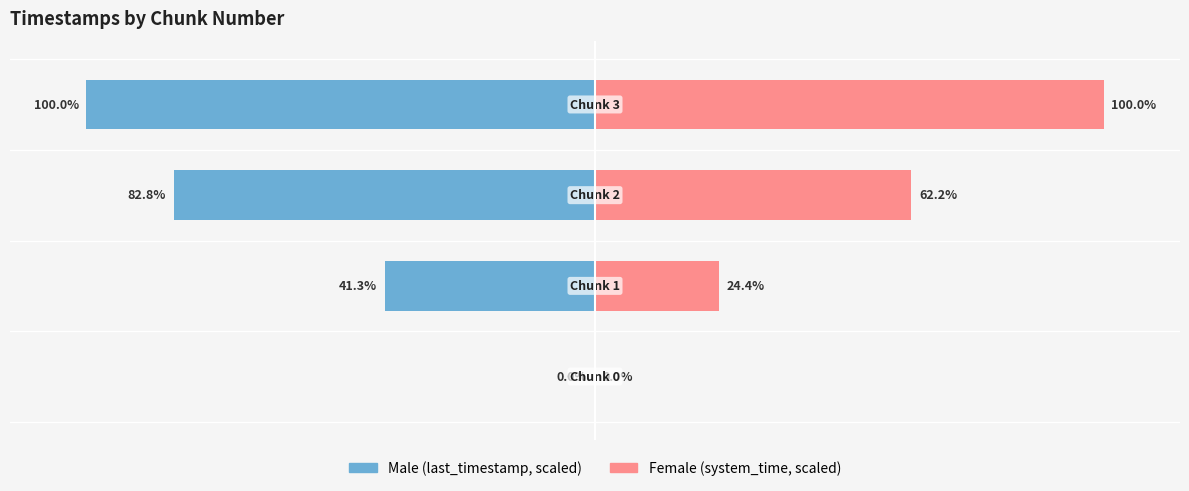

How many categories are shown in the chart?

4